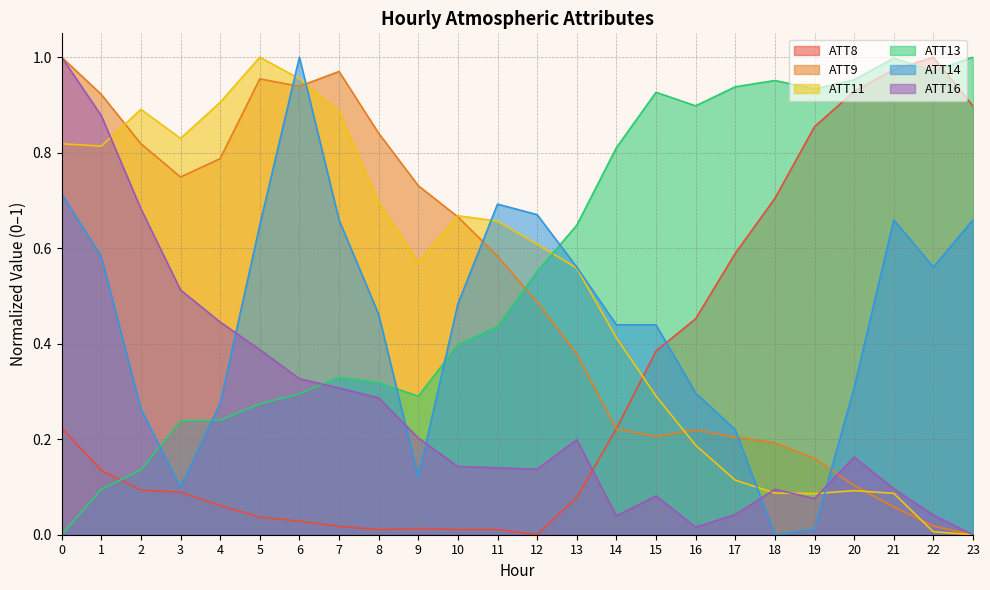

Count the number of data series in this chart.

6